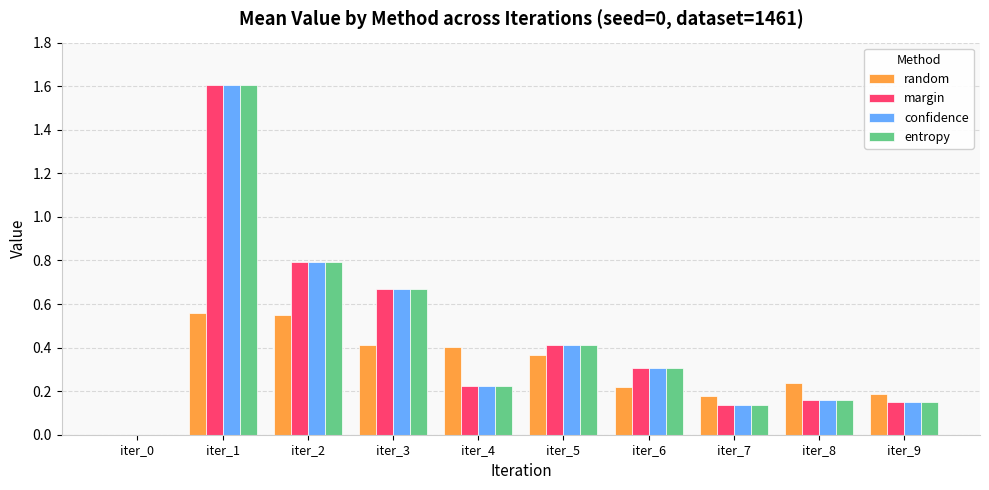

Between iter_4 and iter_8, which series saw the biggest shift?

random